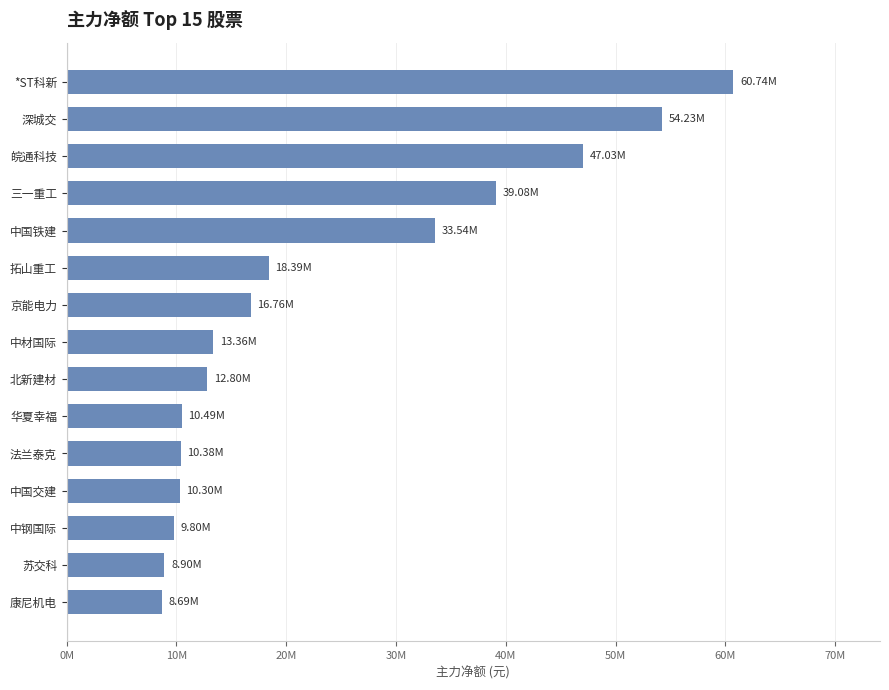

Does the chart contain any negative values?

No